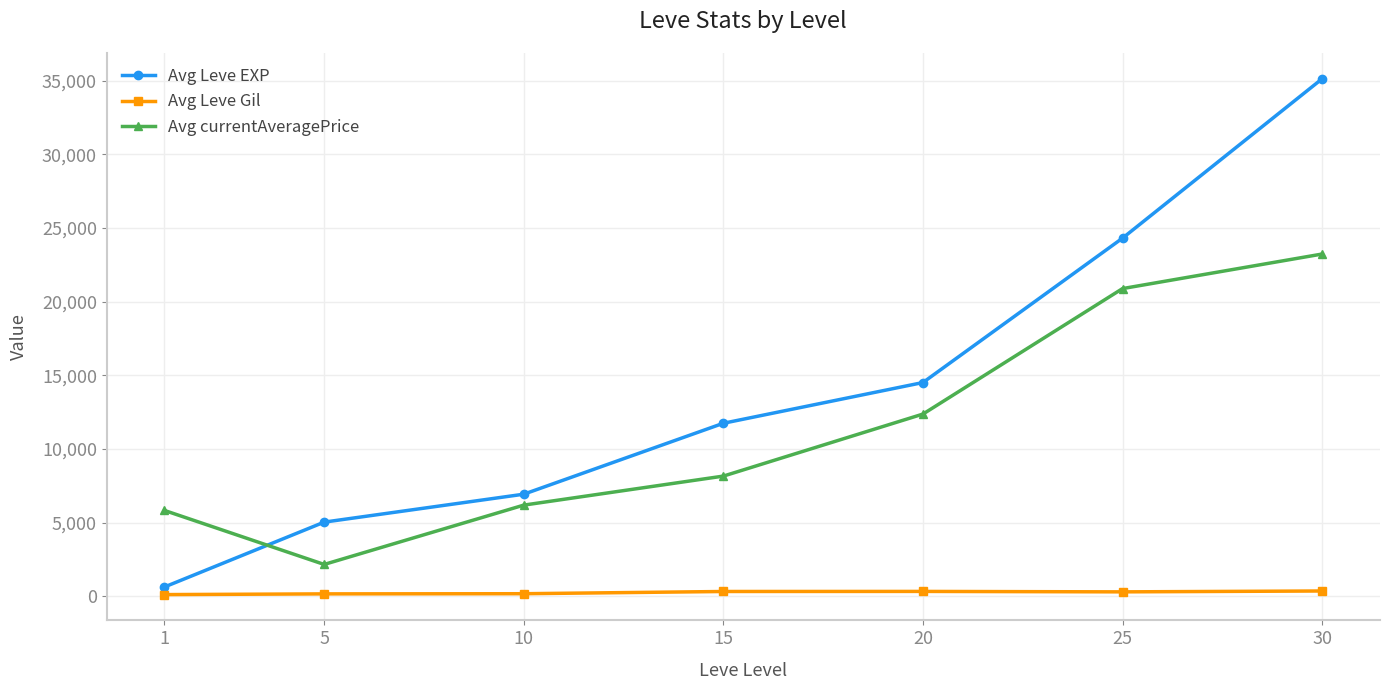

True or false: Avg currentAveragePrice and Avg Leve EXP intersect in this chart.

True